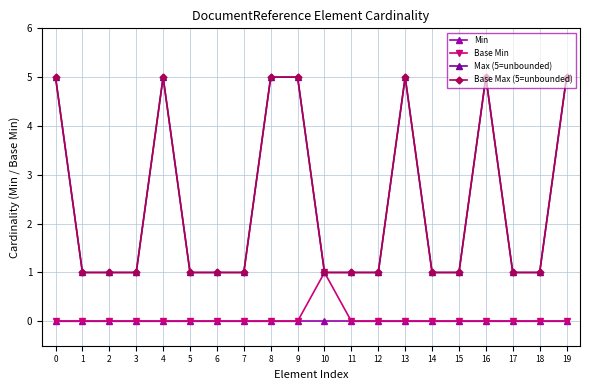

How many interior local peaks does the Base Min series have?

1